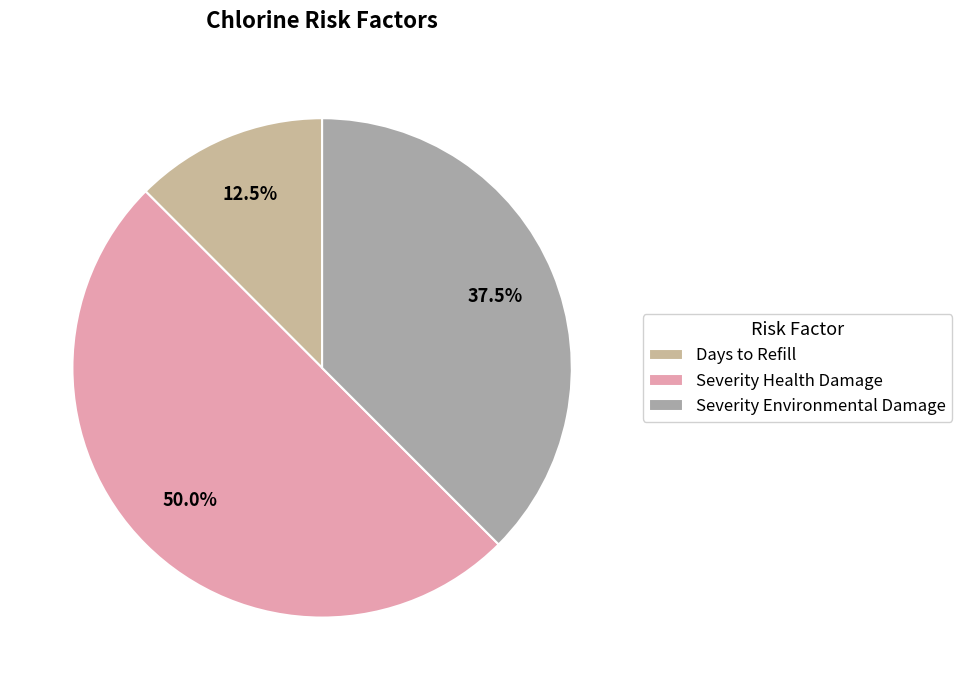

Does Days to Refill represent more than half of the total?

No